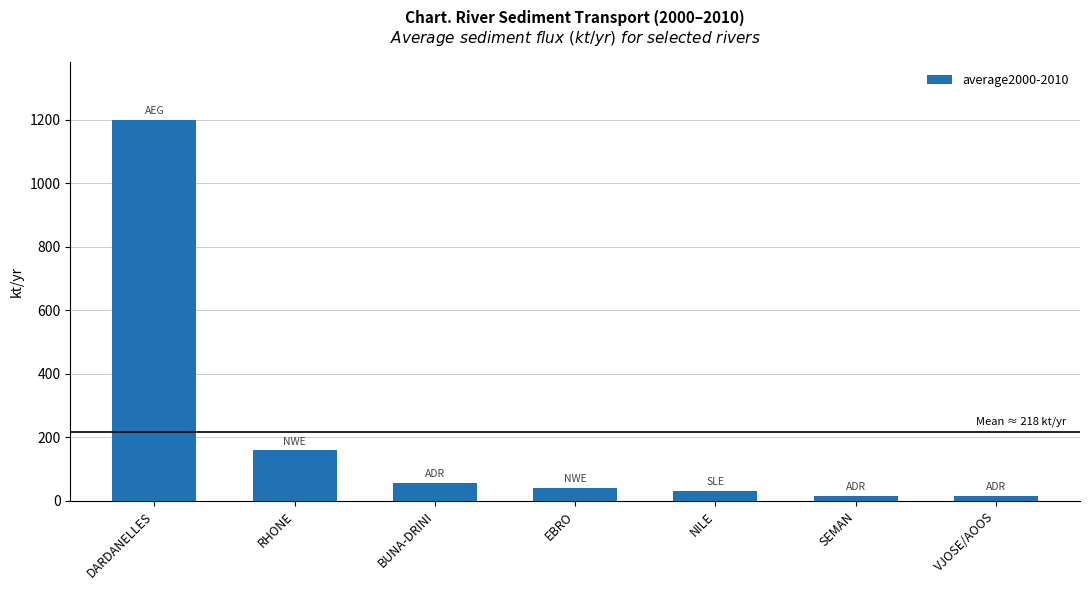

How many data points does each series have?

7